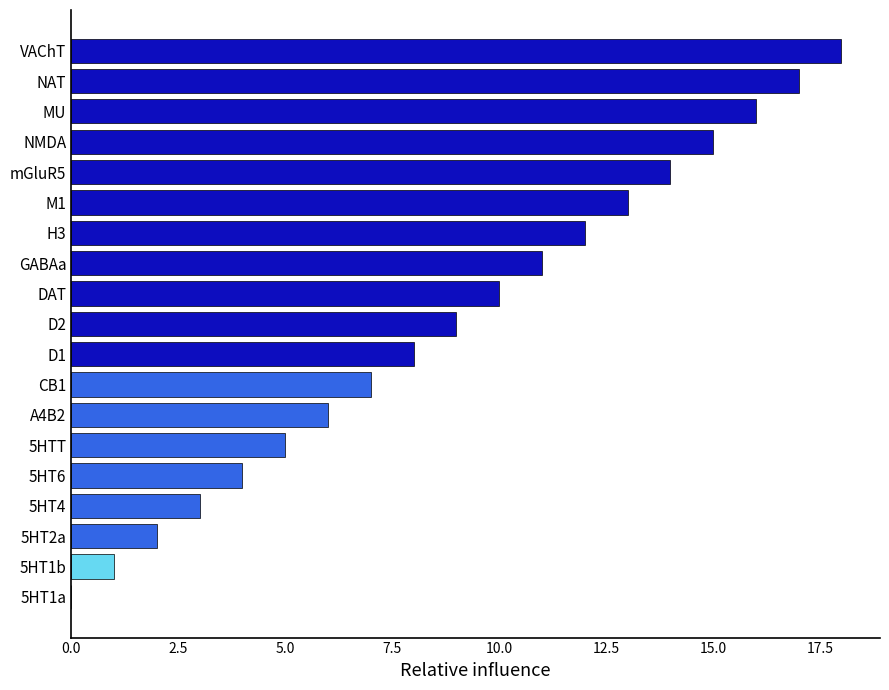

What is the ratio of the value at MU to the value at D1?

2.0